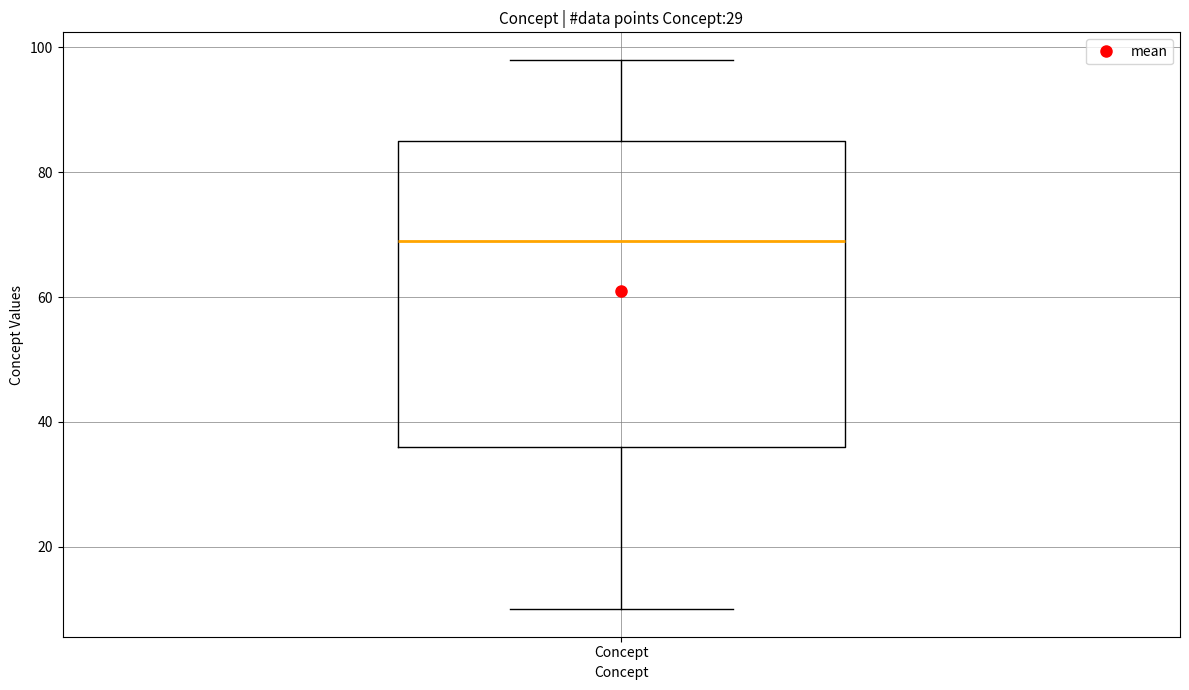

Transcribe this box plot: give where the median line is, the range the box spans, and where the two whiskers end, as read against the y-axis. The values are not printed on the chart, so give them approximately, as read against the axis.

median 70, box 36 to 86, whiskers 10 to 98